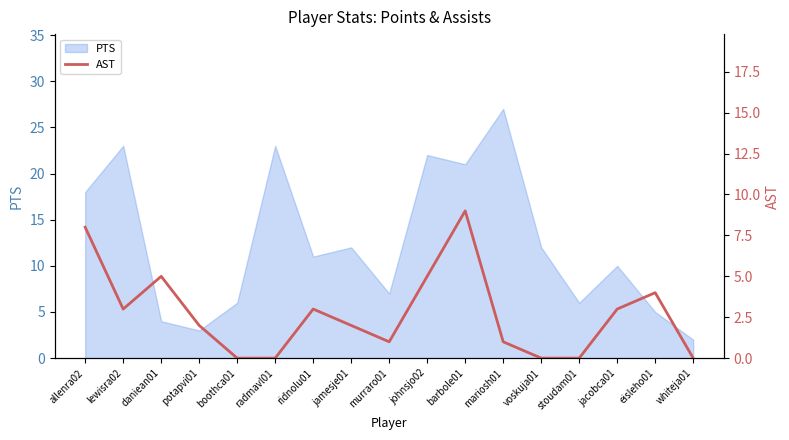

Count the number of categories in the chart.

17